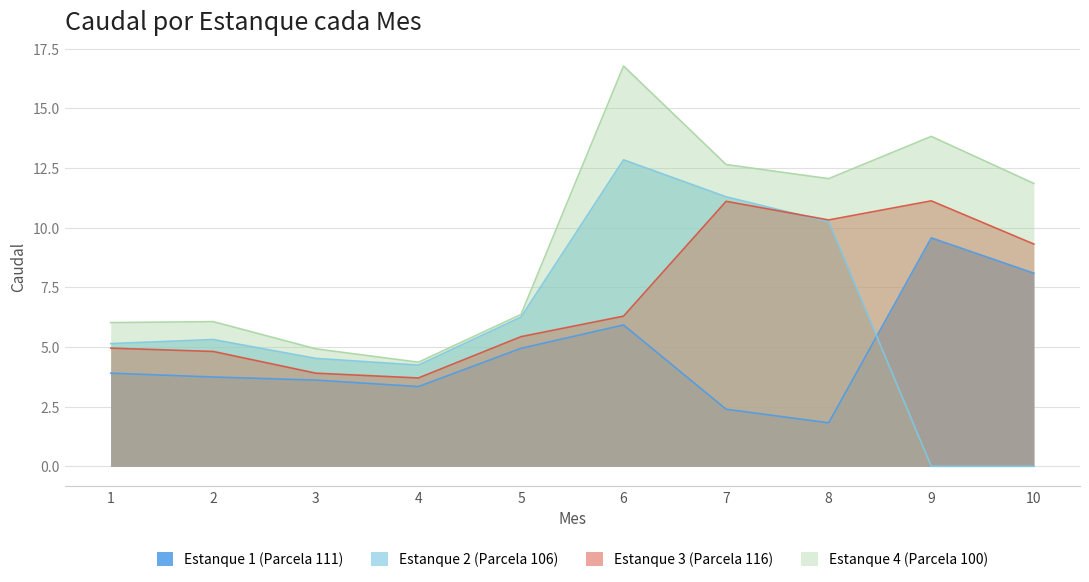

Which series has the widest spread of values?

Estanque 2 (Parcela 106)